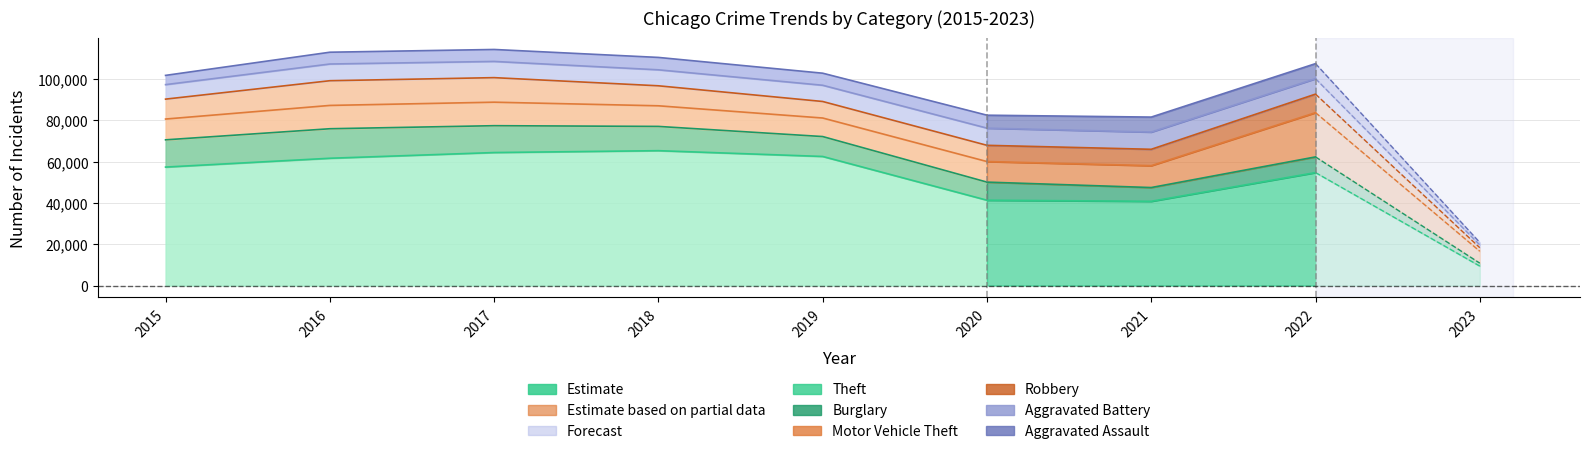

What is the value of the Motor Vehicle Theft point at the 6th from the left?

9956